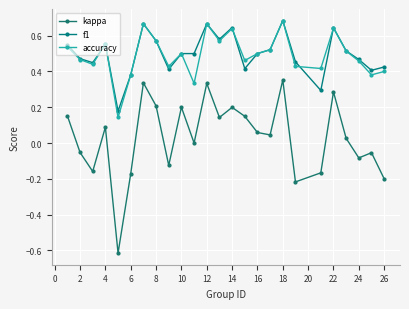

How many lines are shown in the chart?

3